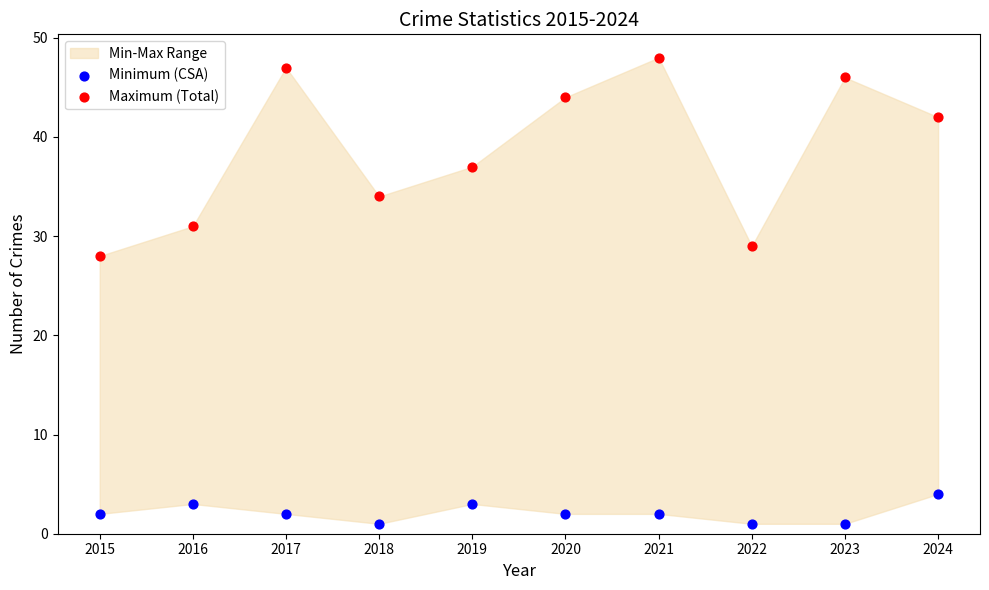

Across all series, what Y value is closest to 24?

28